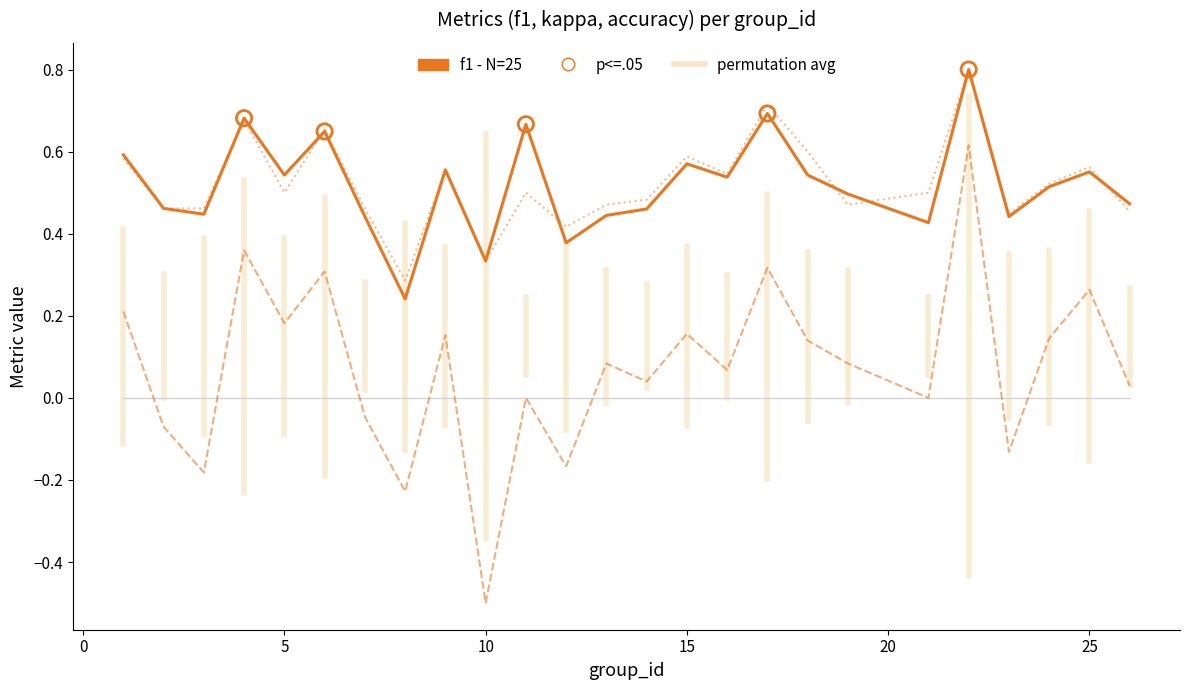

What is the maximum value shown in the chart?

0.8